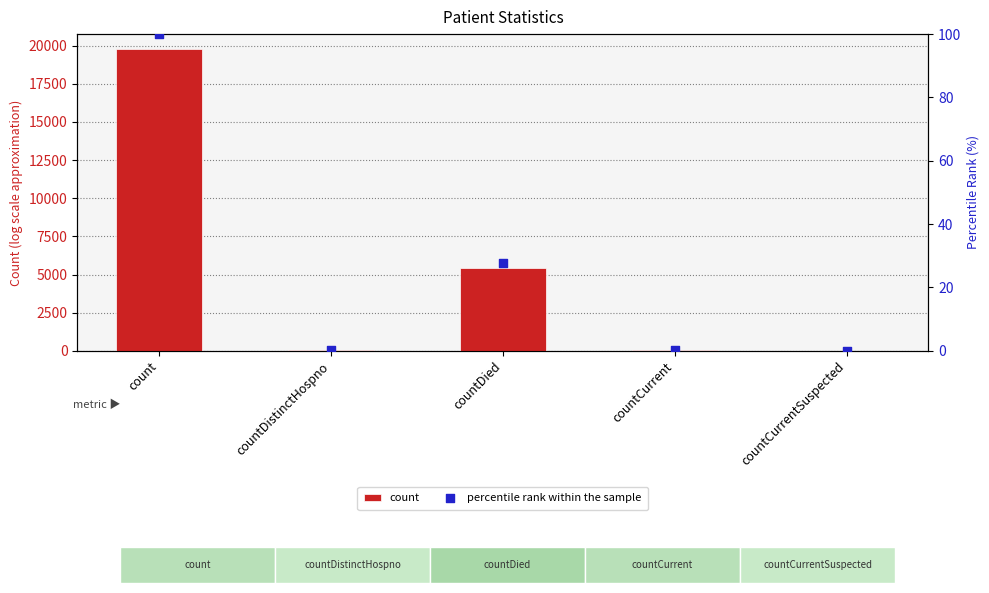

Which series has the widest spread of Y values?

count